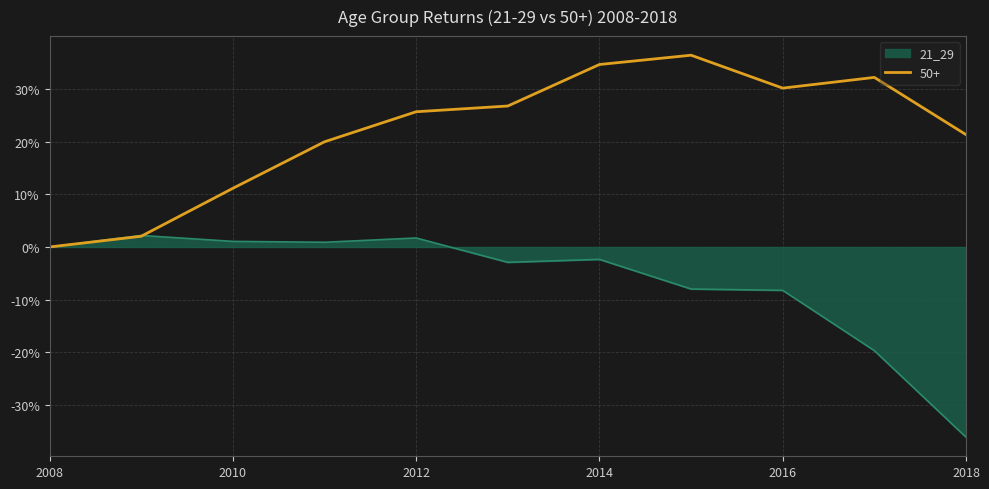

What is the minimum value shown in the chart?

-36.1